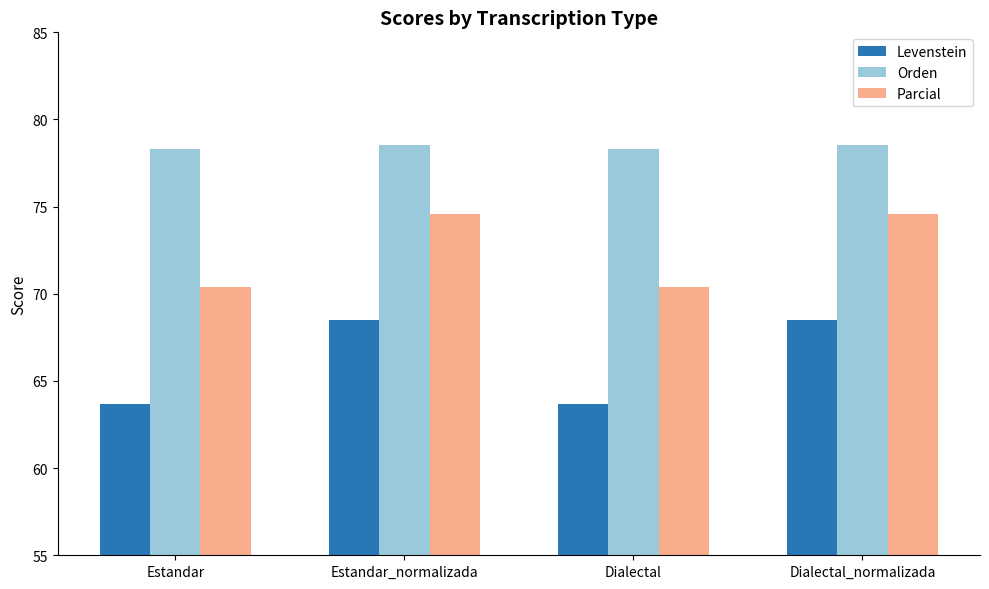

What is the average value of the Levenstein series?

66.1